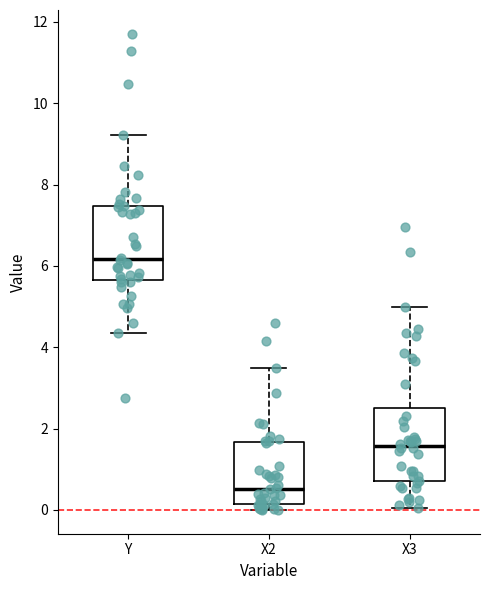

Which box's median line is the lowest?

X2